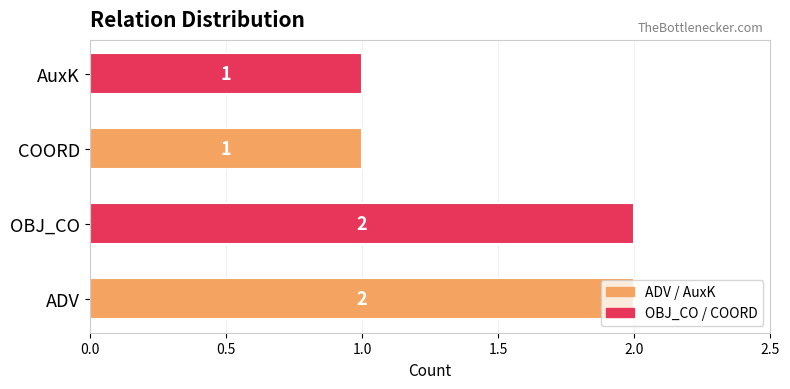

The value at COORD is 1. True or false?

True